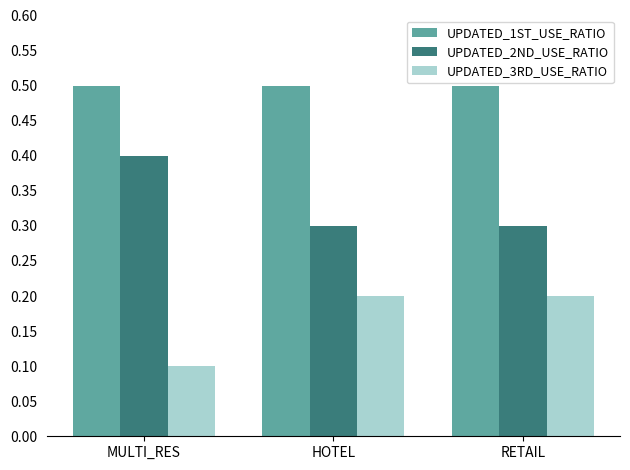

What is the value of the UPDATED_2ND_USE_RATIO bar at the 3rd from the left?

0.3